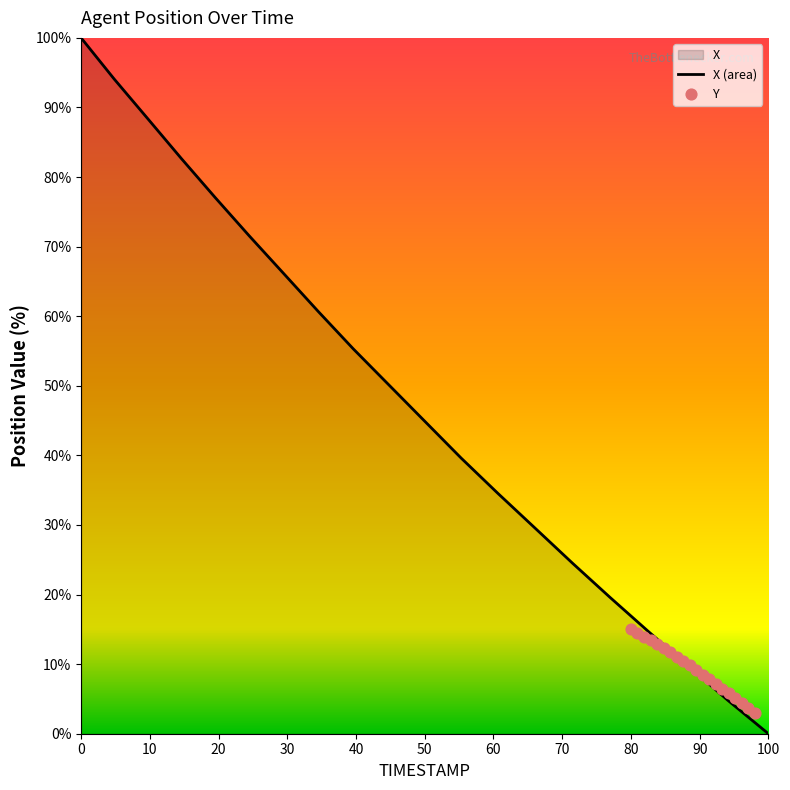

At how many categories does at least one series exceed 78?

4